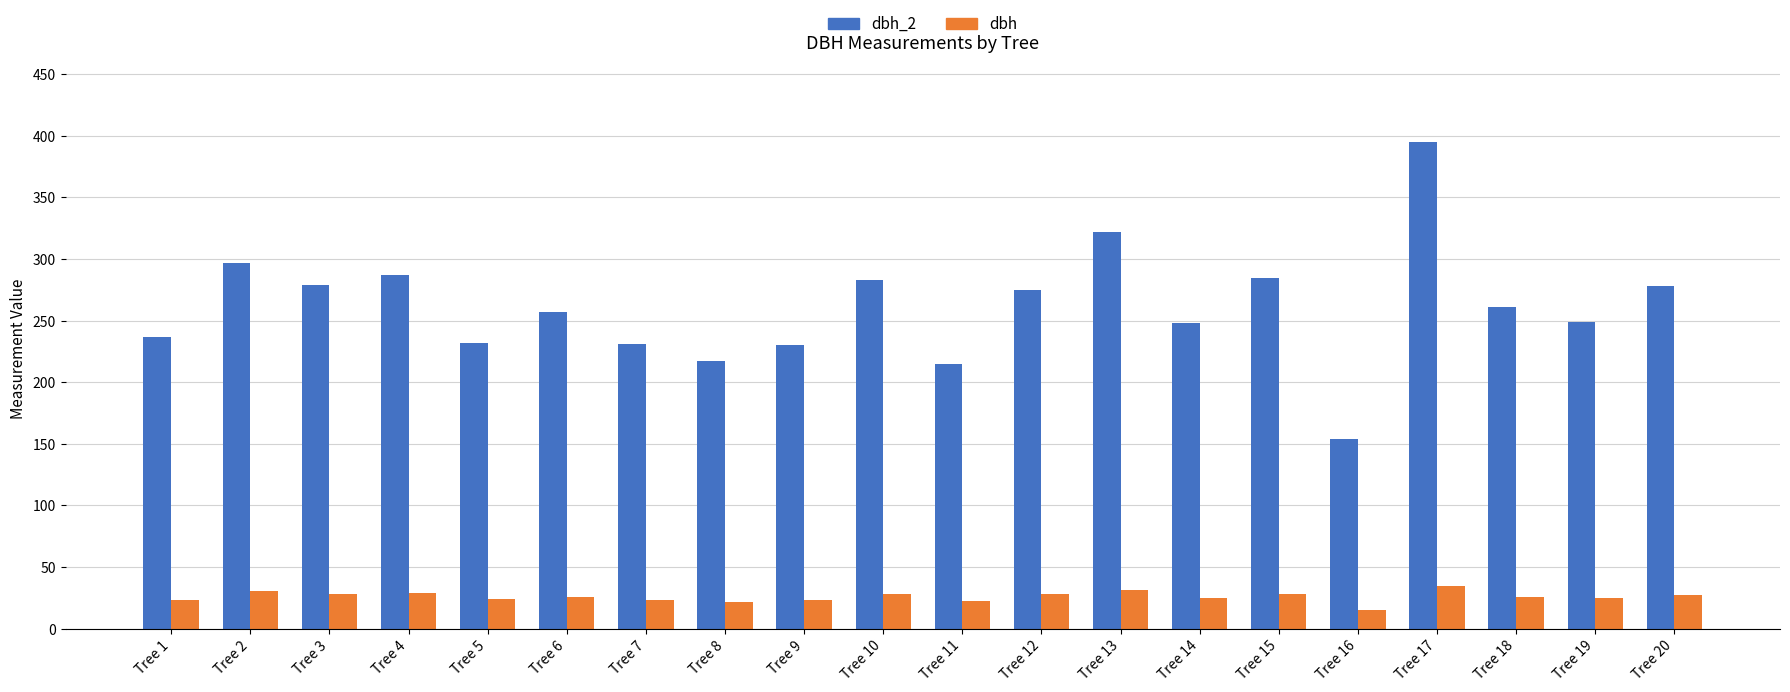

Which series has the largest range (max minus min)?

dbh_2